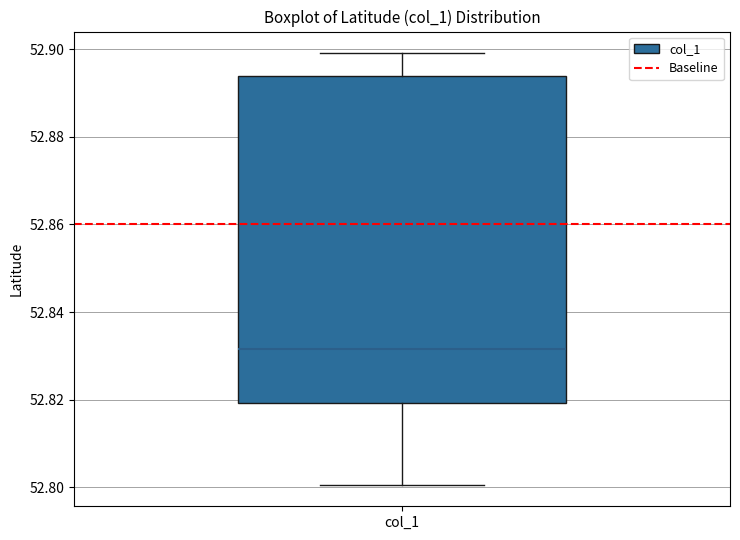

Transcribe this box plot: give where the median line is, the range the box spans, and where the two whiskers end, as read against the y-axis. The values are not printed on the chart, so give them approximately, as read against the axis.

median 52.832, box 52.820 to 52.894, whiskers 52.800 to 52.900